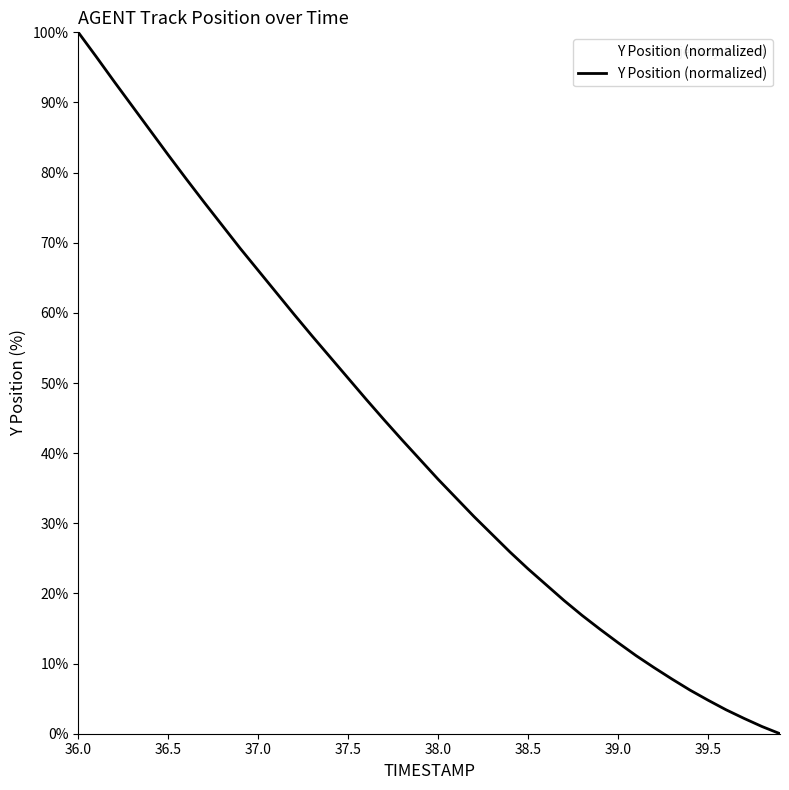

What is the difference between the maximum and minimum values?

100.0